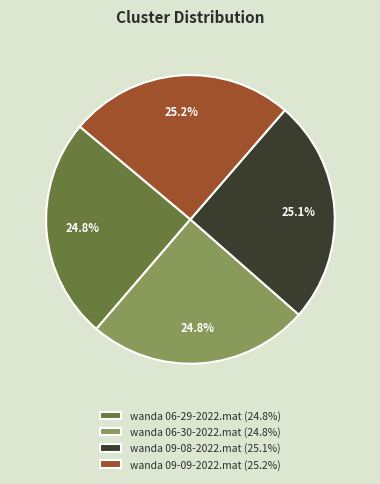

To the nearest percent, what portion does wanda 06-30-2022.mat represent?

25%